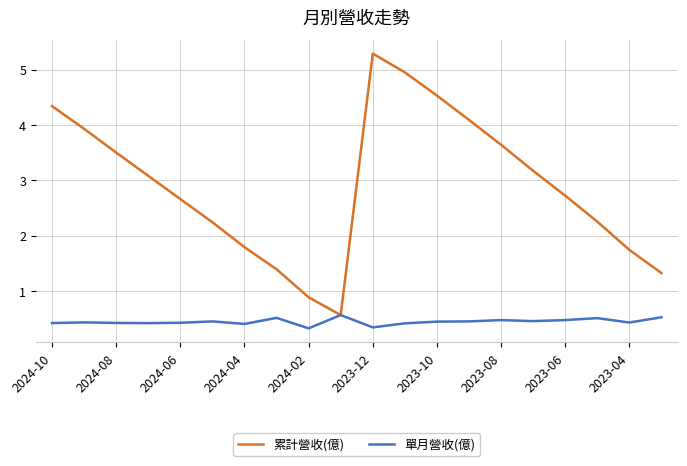

Rank the series by their maximum value, from lowest to highest.

單月營收(億), 累計營收(億)